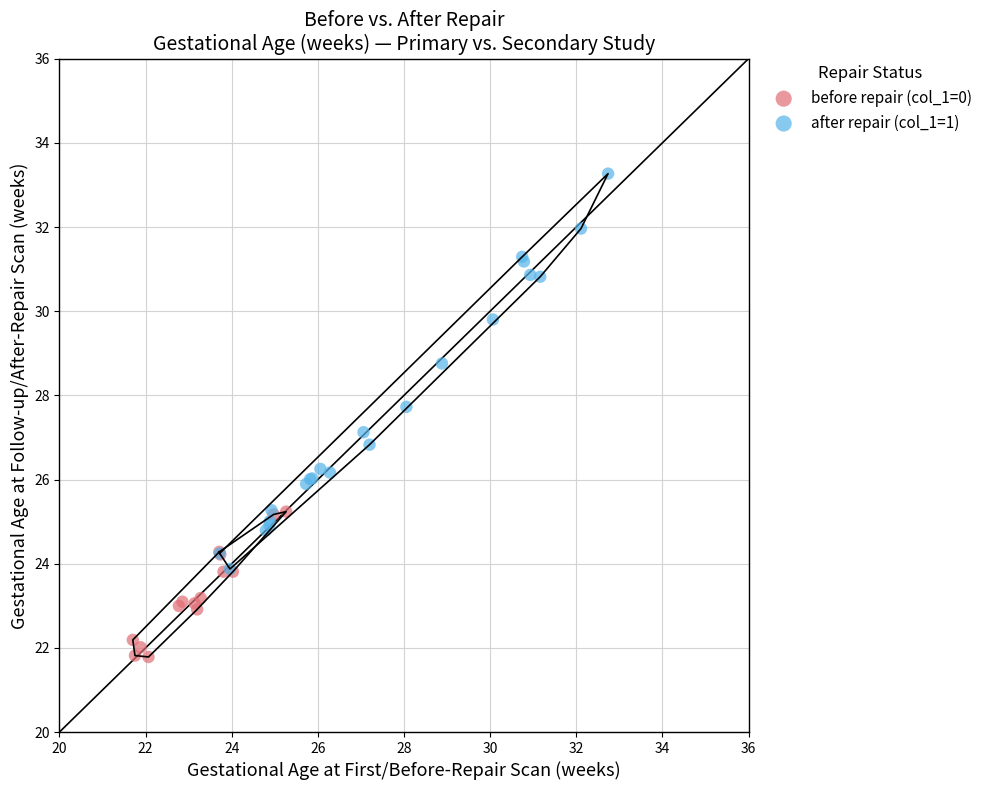

Which series has the largest Y range (max minus min)?

after repair (col_1=1)